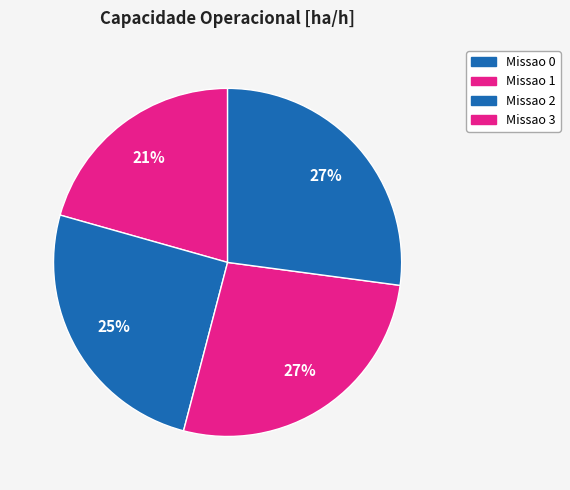

Is Missao 0 the majority of the pie?

No